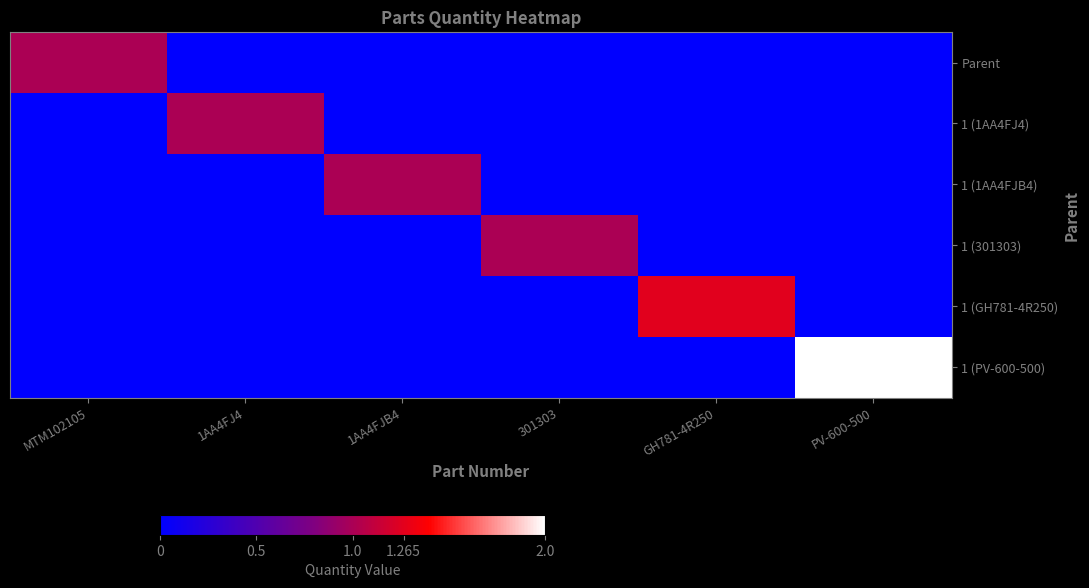

How many categories are shown in the chart?

6